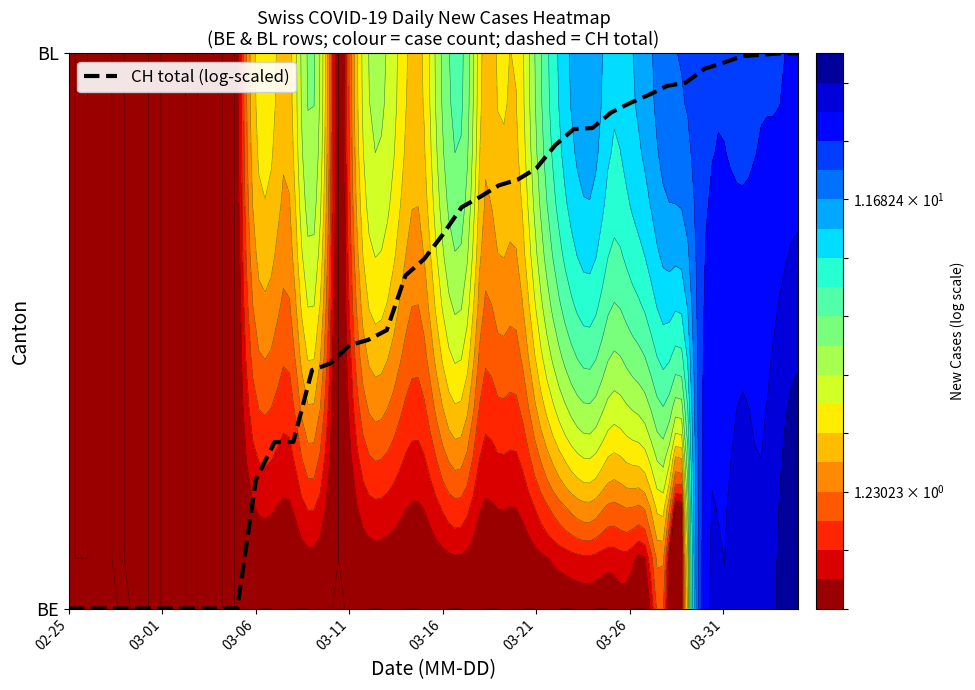

Reading left to right, extract all data points from this chart.

0.0	0.0	0.0	0.0	0.0	0.0	0.0	0.0	0.0	0.0	0.2	0.3	0.3	0.4	0.4	0.5	0.5	0.5	0.6	0.6	0.7	0.7	0.7	0.8	0.8	0.8	0.8	0.9	0.9	0.9	0.9	0.9	0.9	0.9	1.0	1.0	1.0	1.0	1.0	1.0